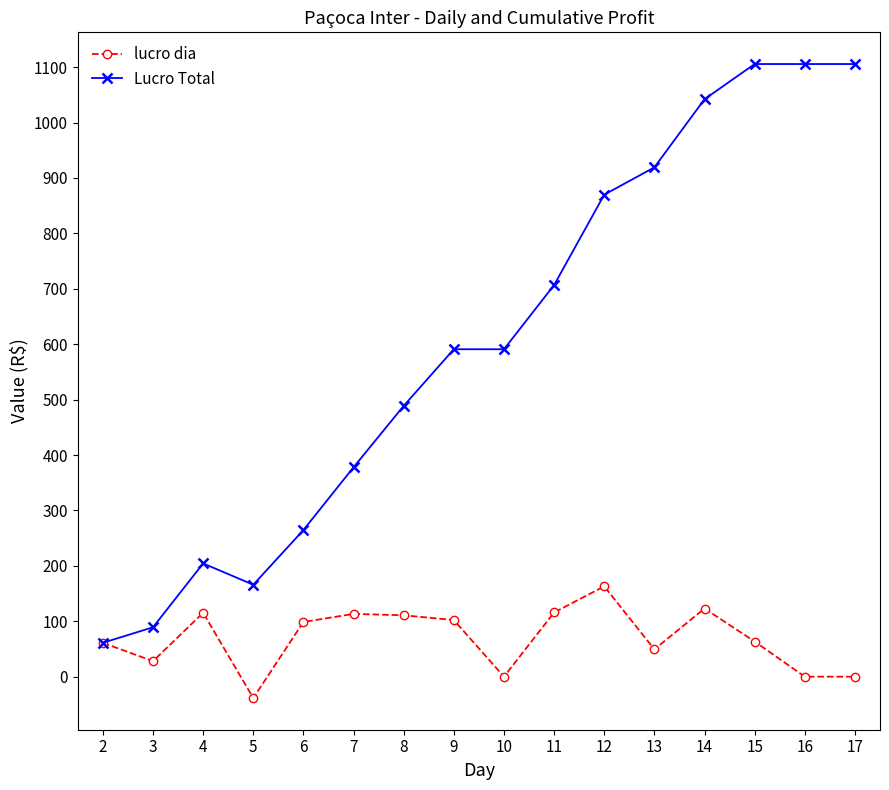

Where is the first local minimum for lucro dia?

3